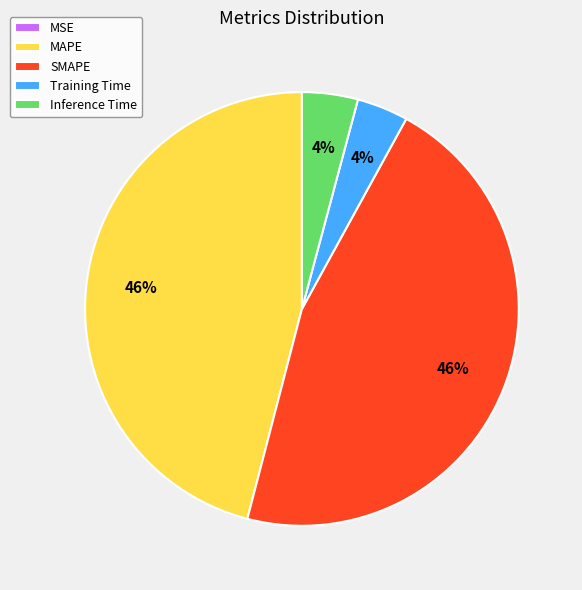

Is it true that MAPE is 46% of the pie?

True